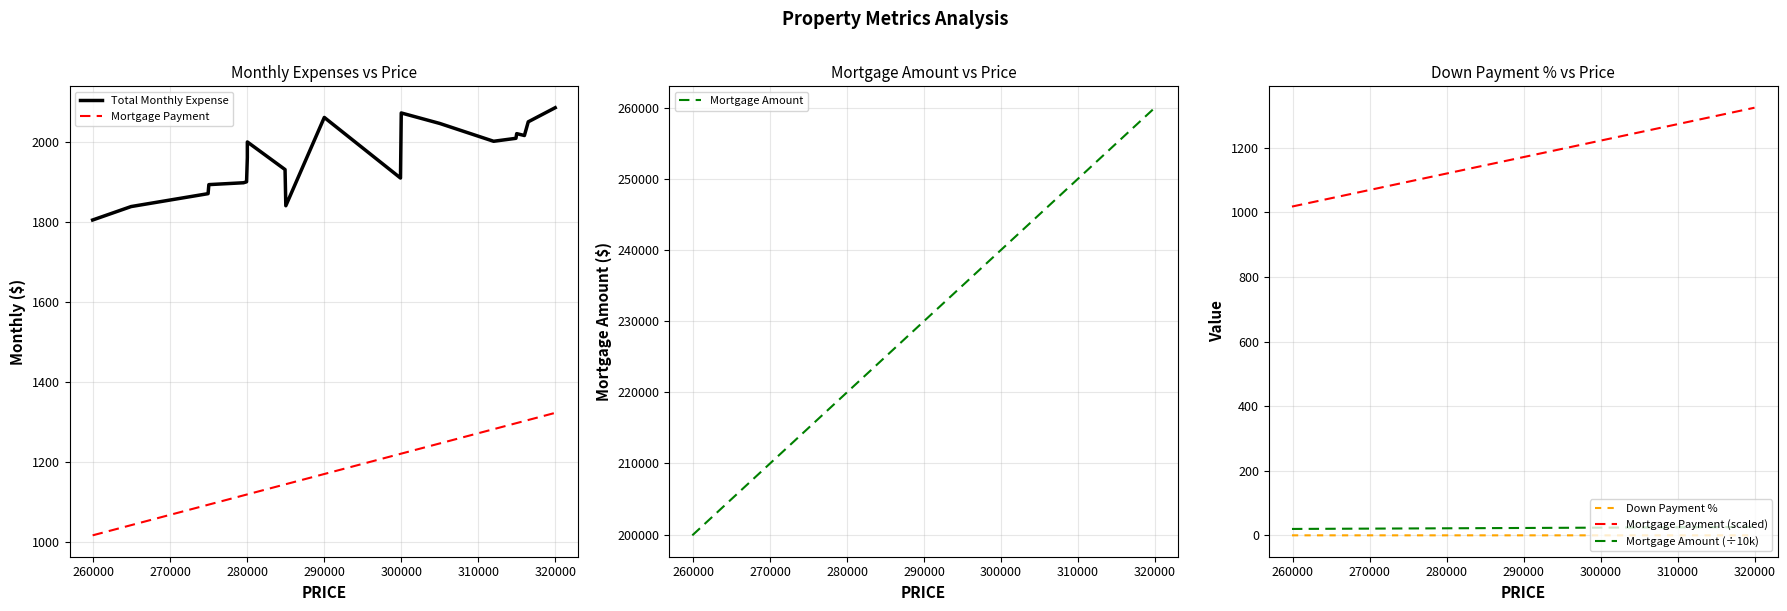

Is it true that Mortgage Payment equals 602.3 at 9?

False